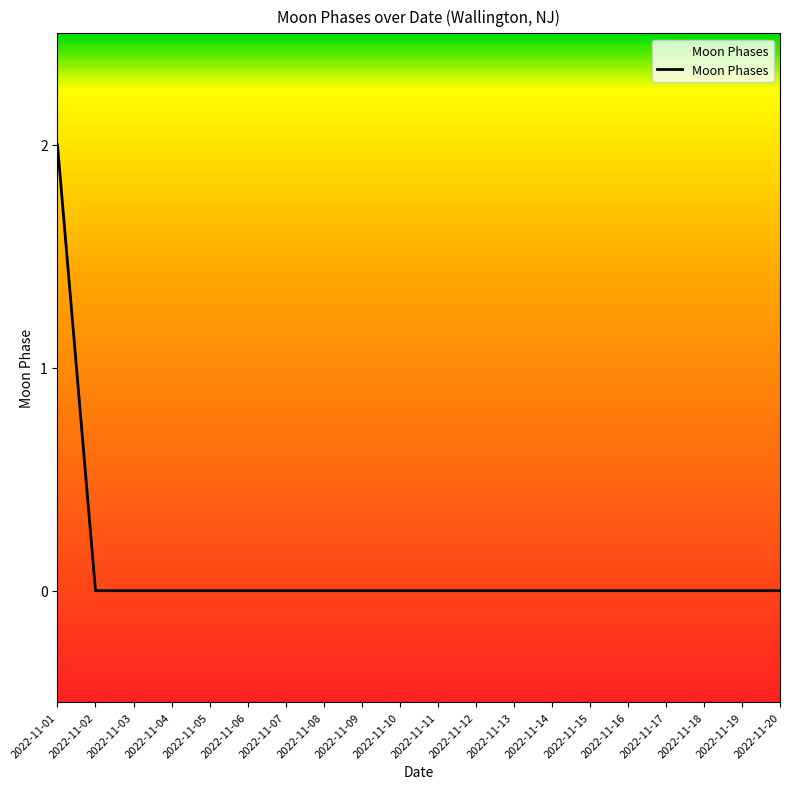

Count the values in the range 0 to 1.

19